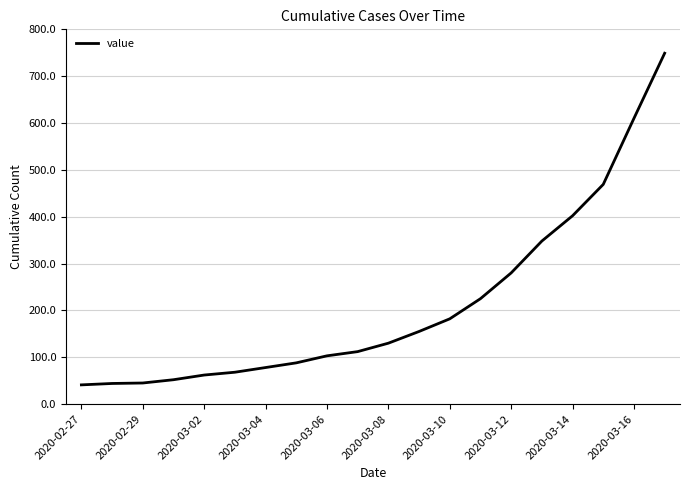

What is the difference between the maximum and minimum values?

708